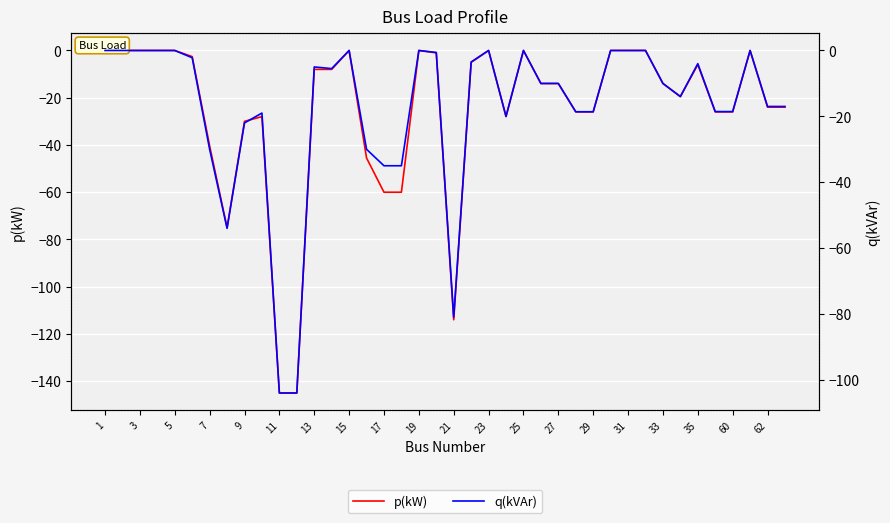

At 15, list the series in order from largest to smallest.

p(kW), q(kVAr)